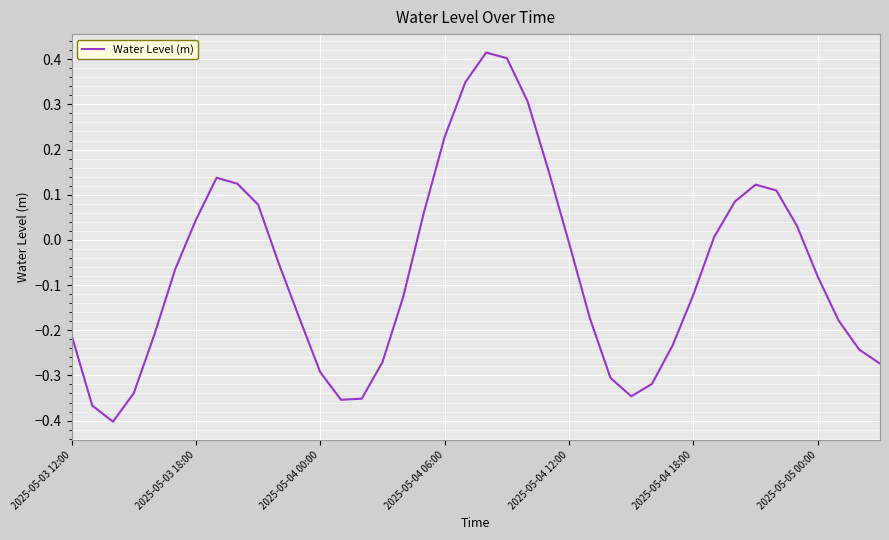

What is the difference between the maximum and minimum values?

0.8